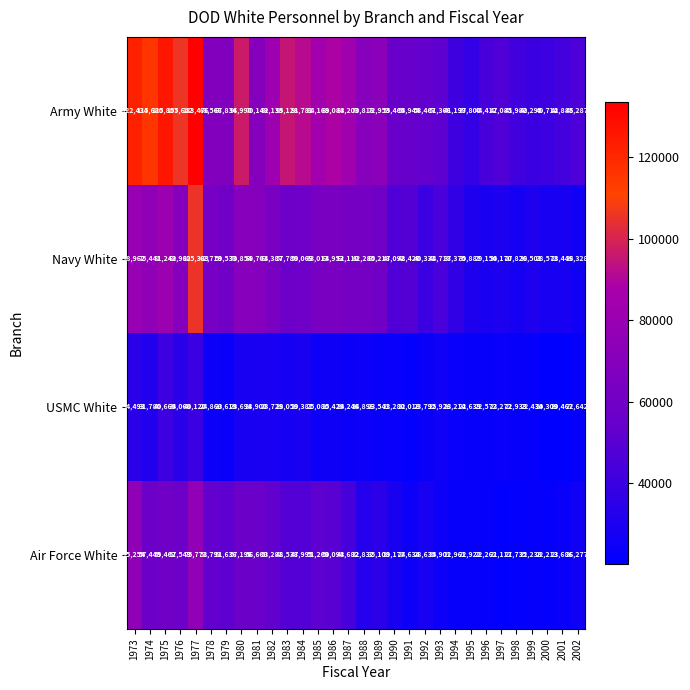

Which category has the lowest value across all series?

2000